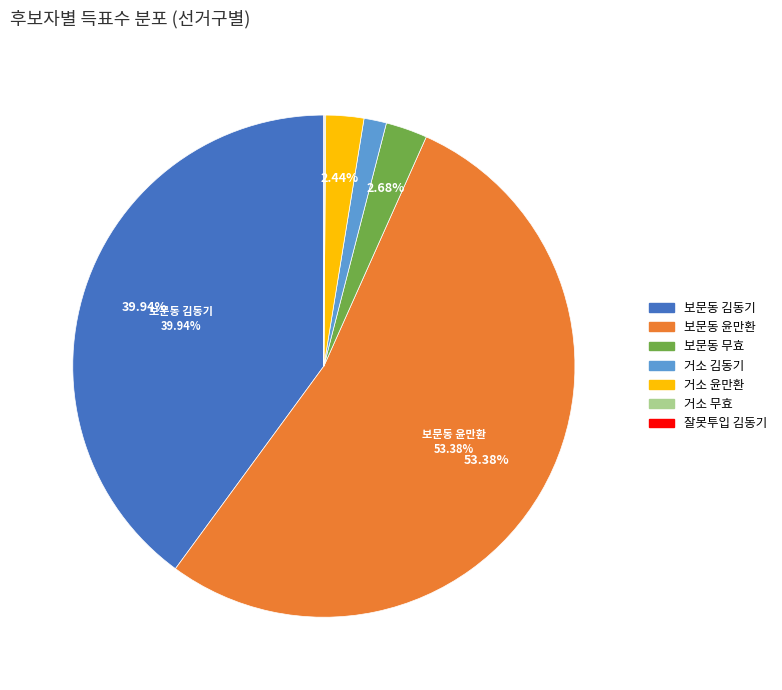

Approximately how many times larger is the value at 보문동 윤만환 compared to 거소 윤만환?

21.9